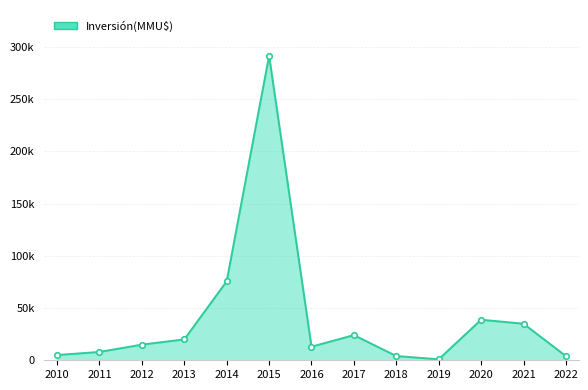

At which category does the chart reach its peak across all series?

2015